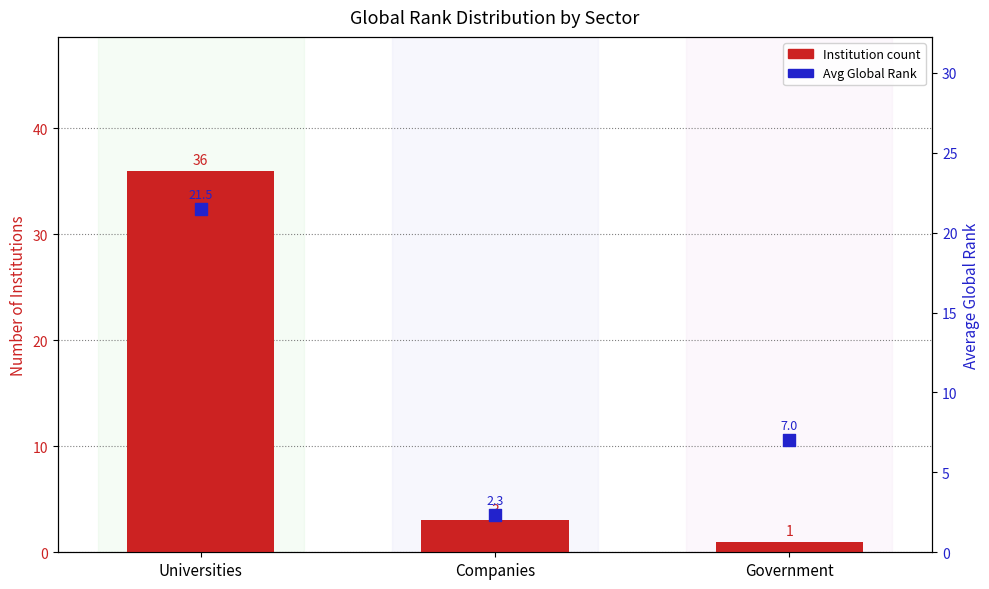

Which series has the largest total across all categories?

Institution count